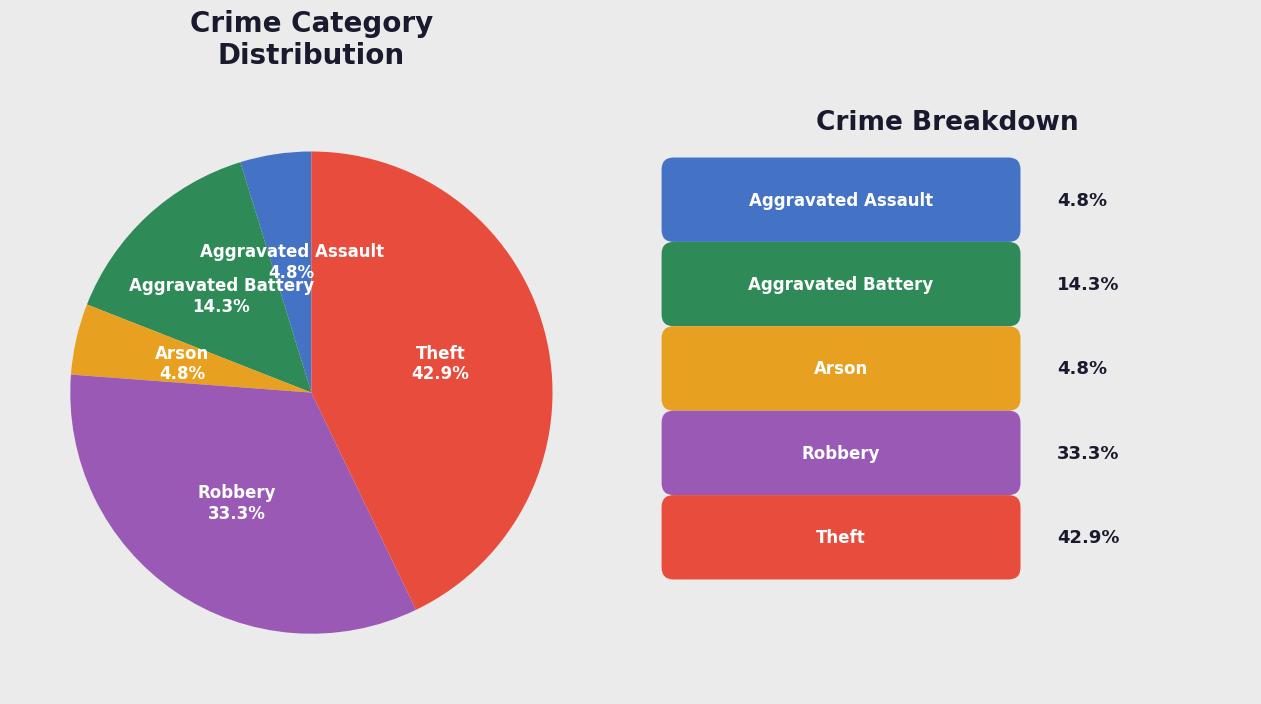

How many slices are in this pie chart?

5